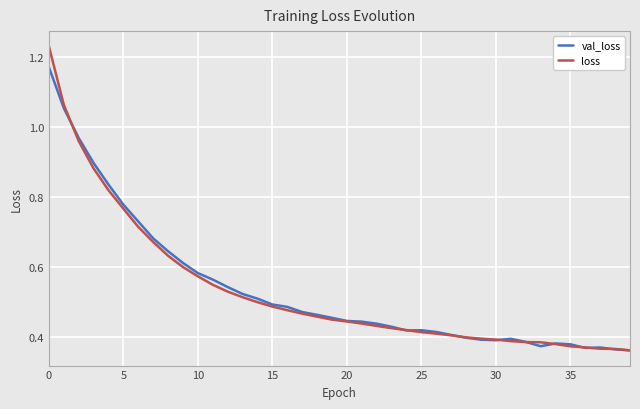

At how many categories does at least one series exceed 0?

40